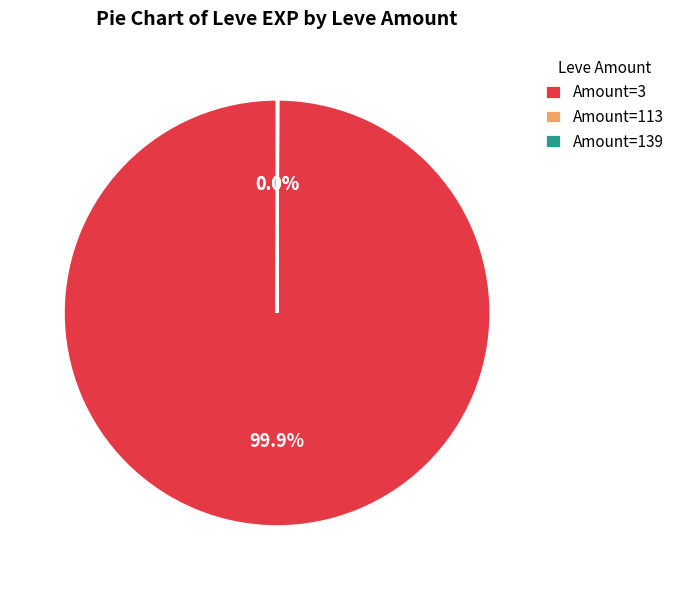

Which category has the biggest portion of the pie?

Amount=3